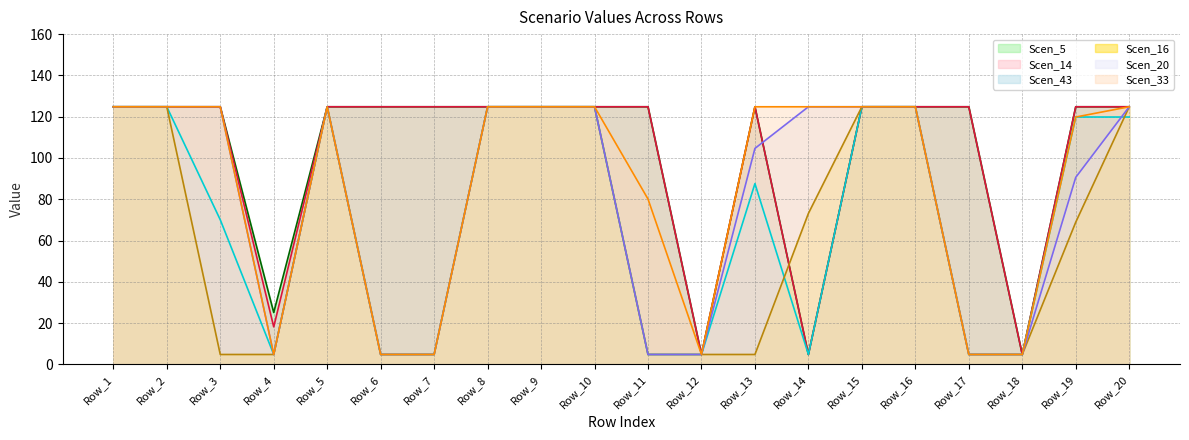

List the labels in order of Scen_16 value, largest first.

Row_1, Row_2, Row_5, Row_8, Row_9, Row_10, Row_15, Row_16, Row_20, Row_14, Row_19, Row_3, Row_4, Row_6, Row_7, Row_11, Row_12, Row_13, Row_17, Row_18